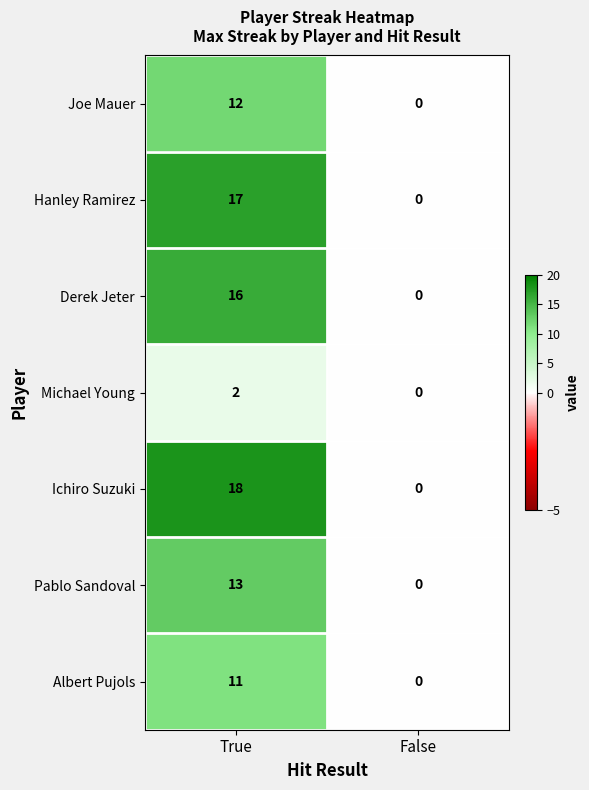

Rank the series at True from lowest to highest value.

Michael Young, Albert Pujols, Joe Mauer, Pablo Sandoval, Derek Jeter, Hanley Ramirez, Ichiro Suzuki